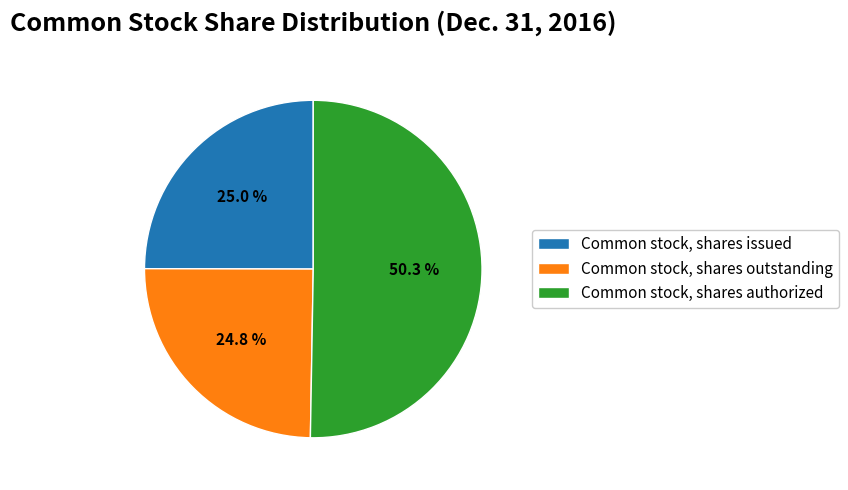

What percentage is the Common stock, shares issued slice, to the nearest percent?

25%